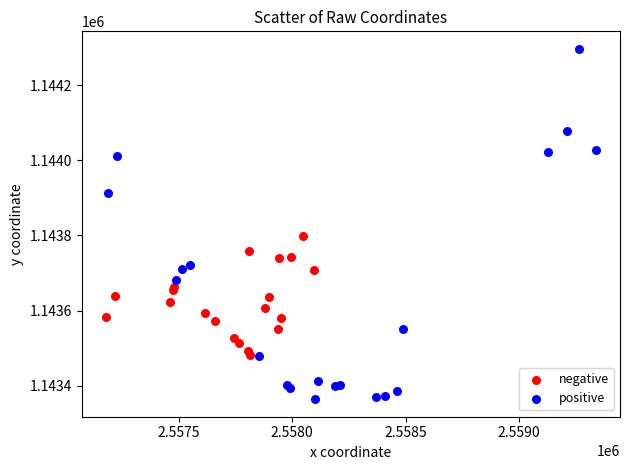

Which series reaches the minimum Y coordinate?

positive